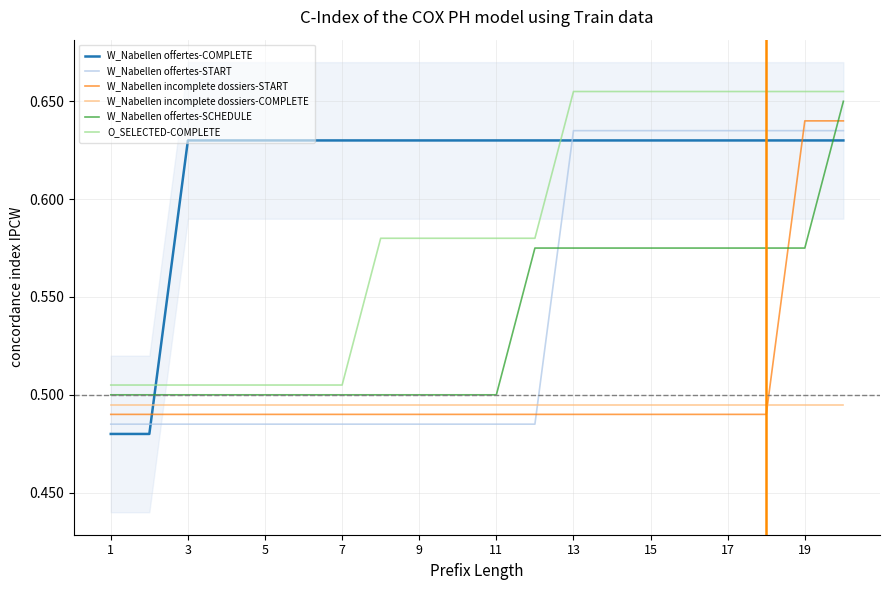

Is it true that W_Nabellen incomplete dossiers-START equals 0.9 at 19?

False